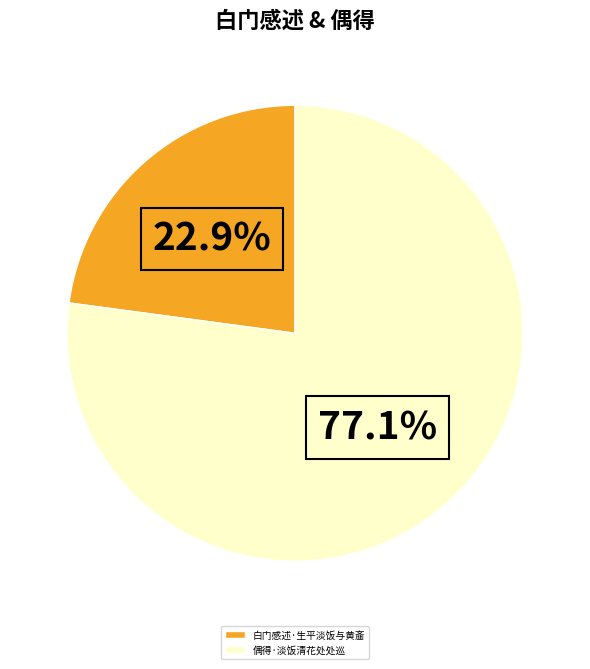

How many segments does this pie chart have?

2